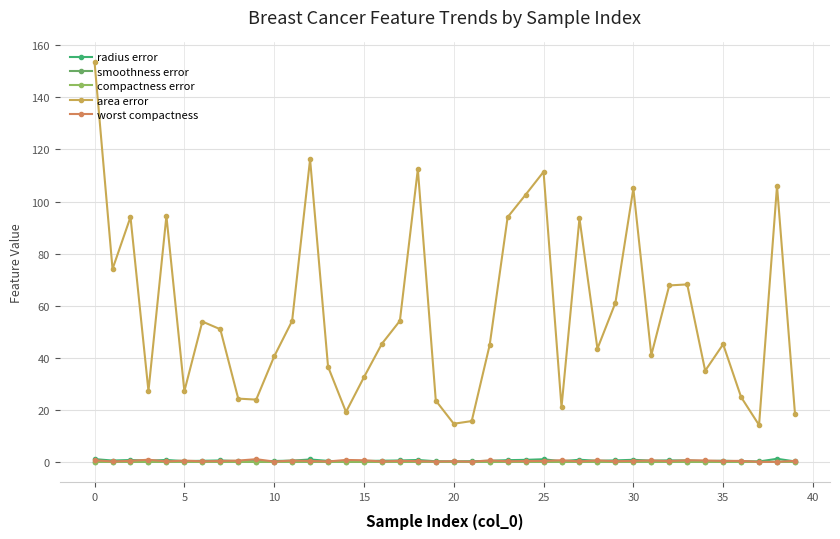

How many lines are shown in the chart?

5